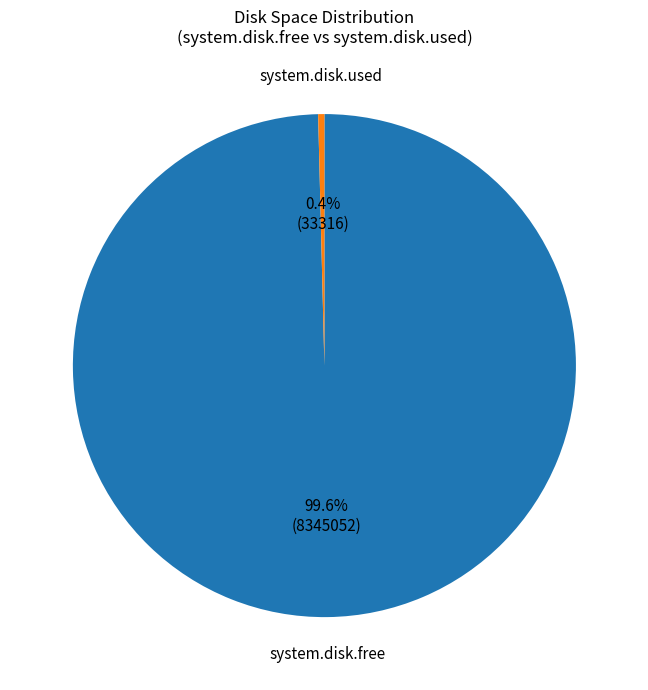

The system.disk.used slice represents 12% of the pie. True or false?

False